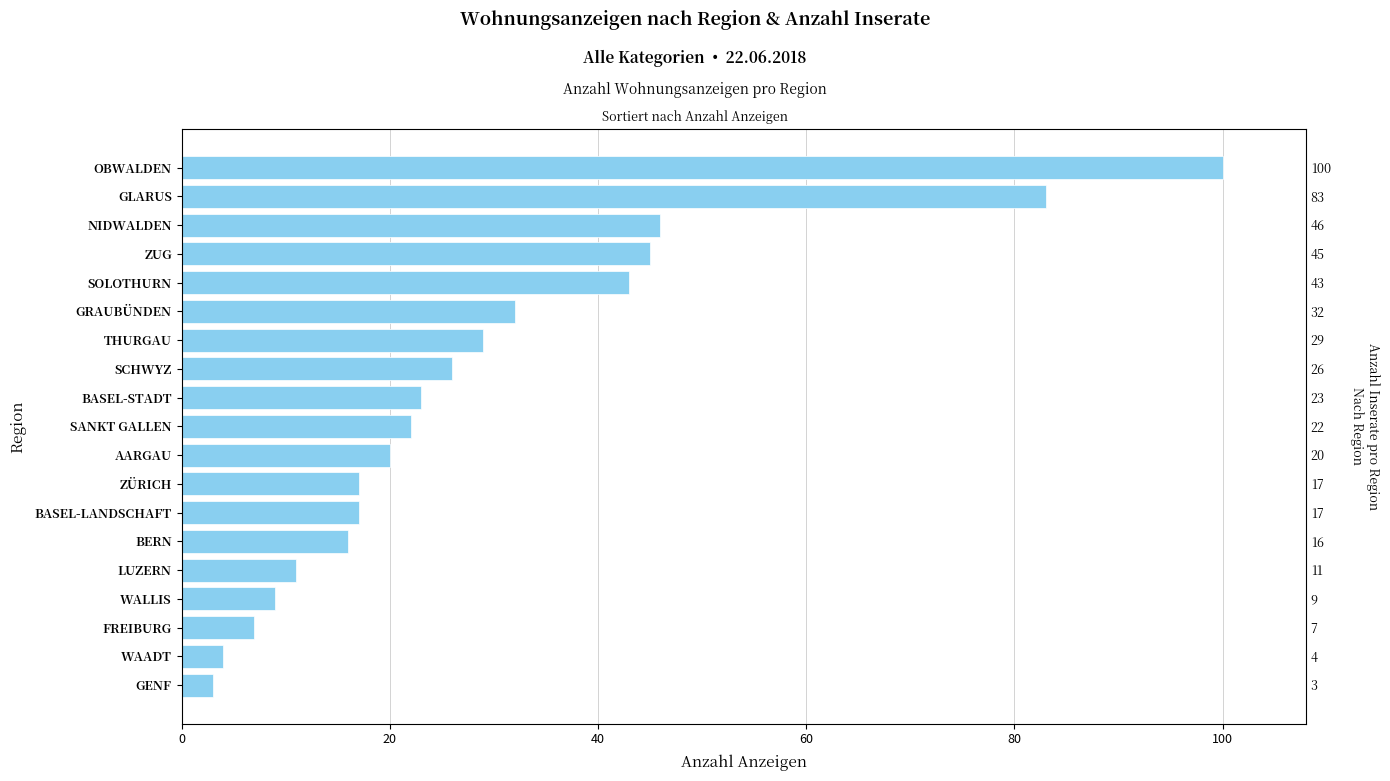

Reading left to right, extract all data points from this chart.

3	4	7	9	11	16	17	17	20	22	23	26	29	32	43	45	46	83	100